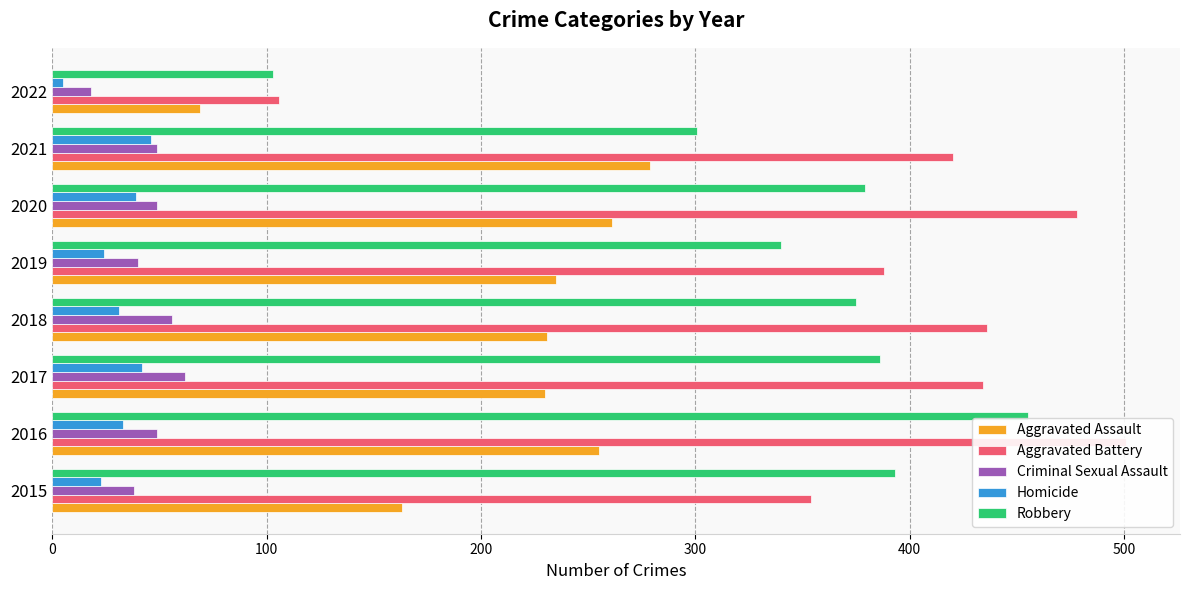

Between 2017 and 2019, which series saw the biggest shift?

Aggravated Battery